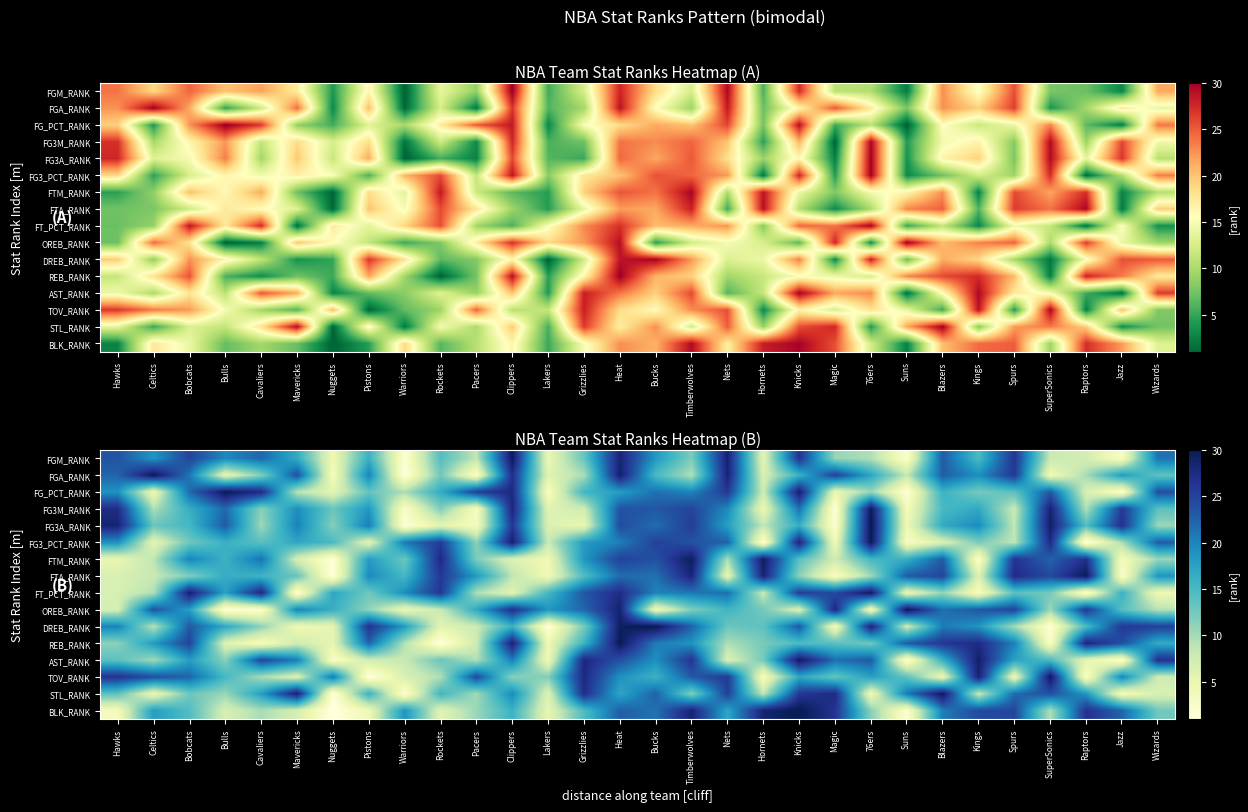

Which has a higher value, Mavericks or Celtics?

Celtics